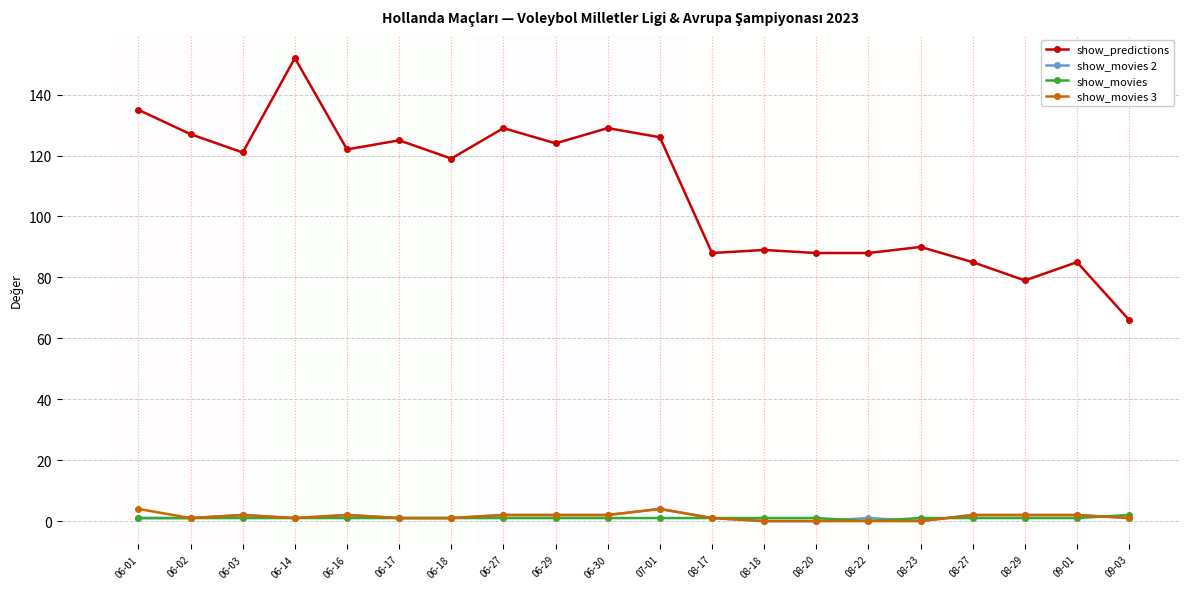

True or false: show_movies has a value of 1 at 08-20.

True